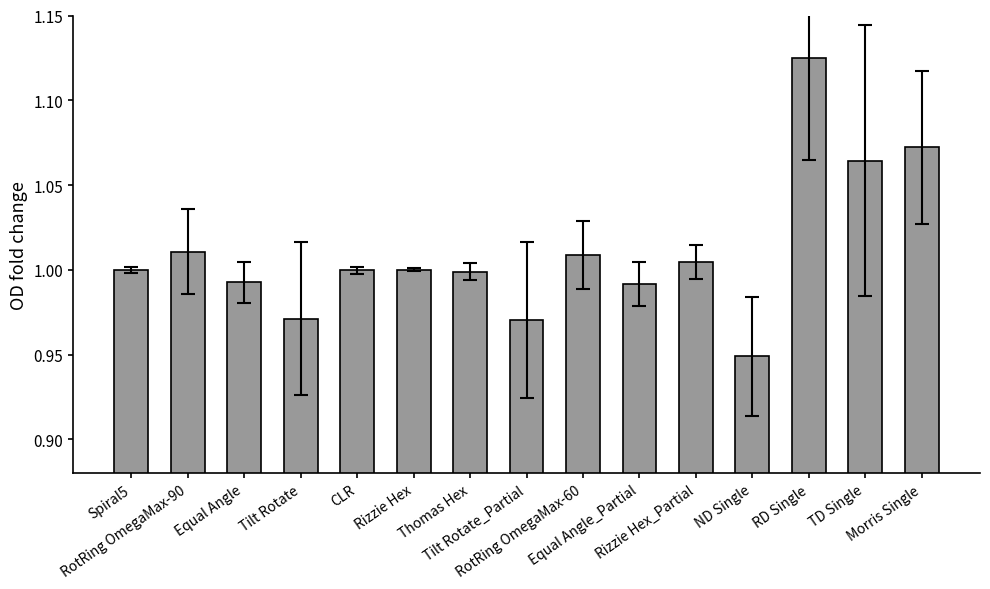

What is the sum of all values?

15.2